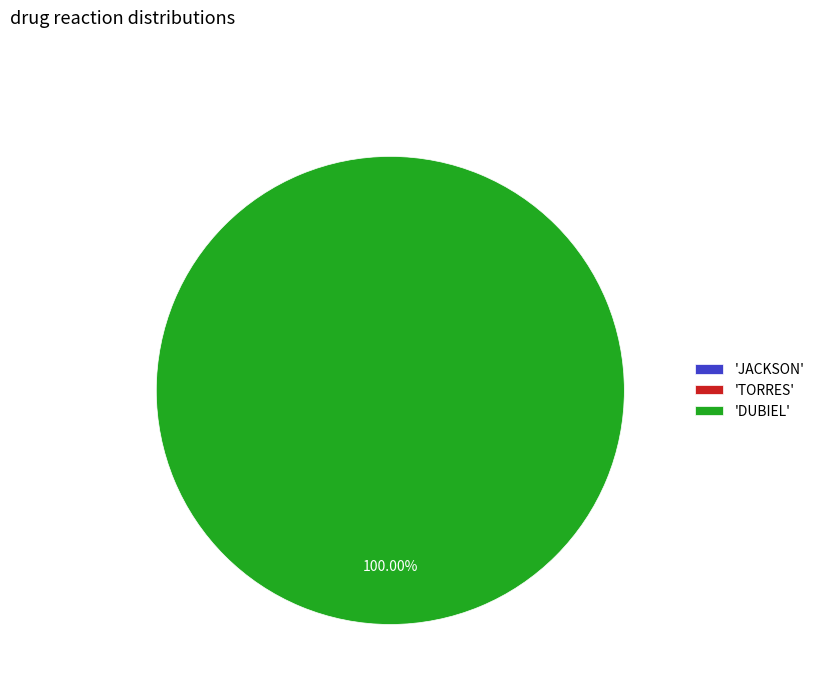

Which slice is the smallest?

JACKSON